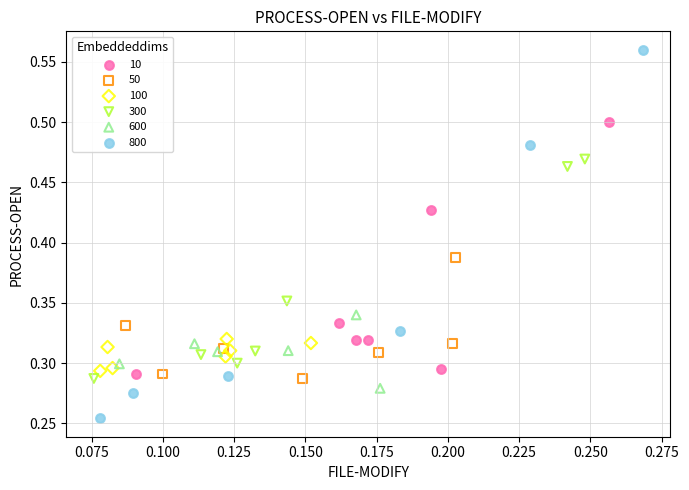

Which series reaches the maximum Y coordinate?

800